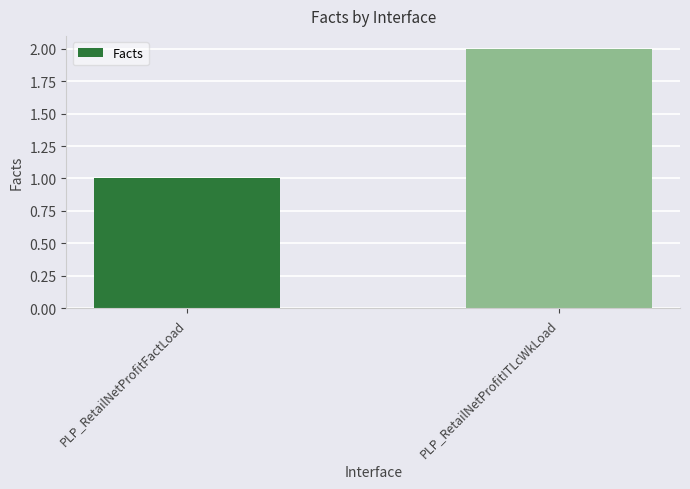

How many bars are there in total?

2